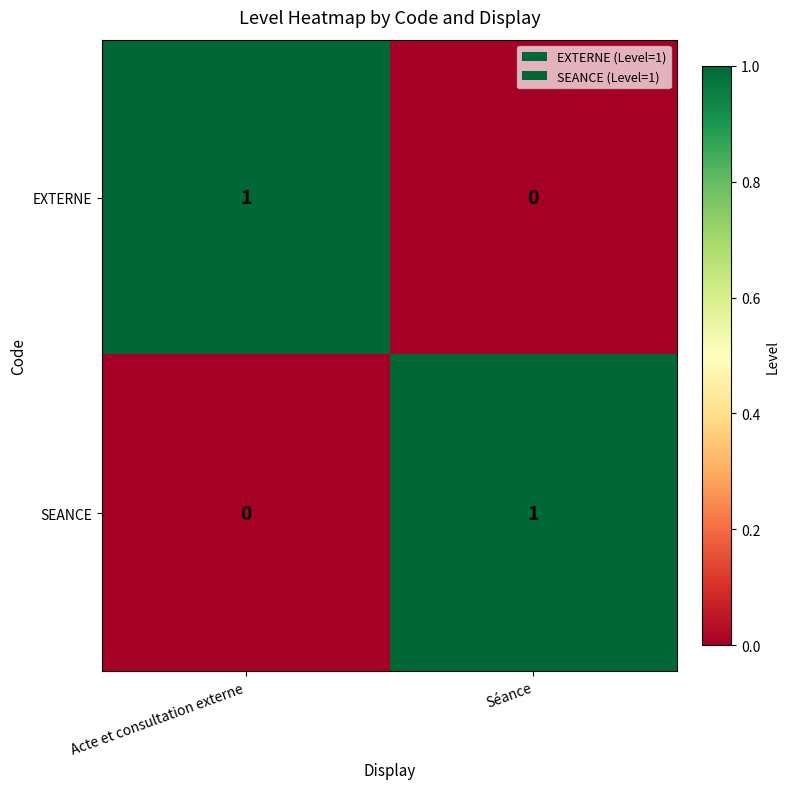

What is the total value across all series at Séance?

1